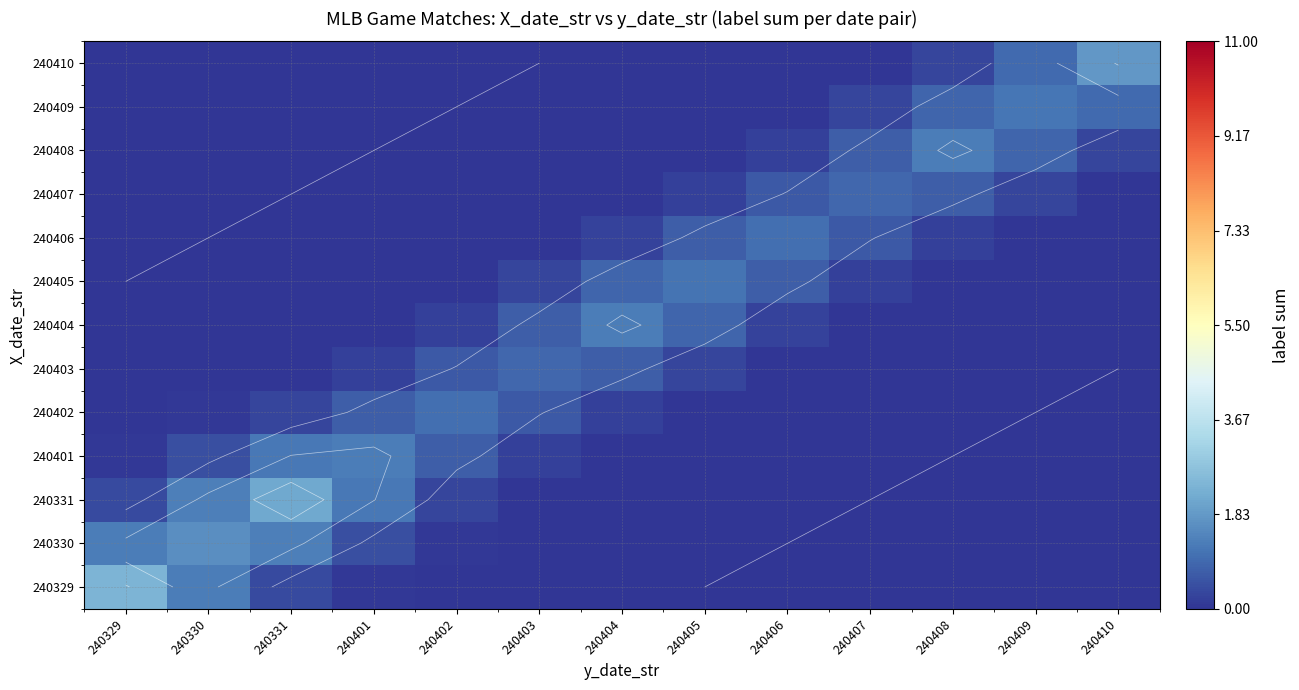

Rank the series by their maximum value, from lowest to highest.

240407, 240403, 240406, 240402, 240405, 240409, 240404, 240408, 240401, 240330, 240410, 240331, 240329